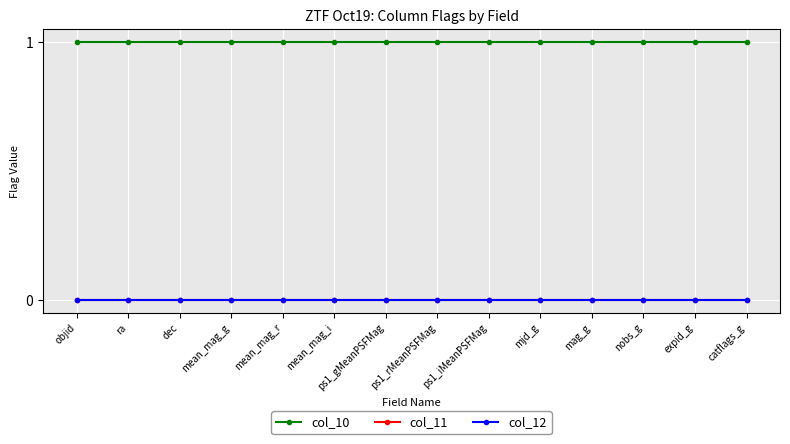

What position from the left is objid?

1